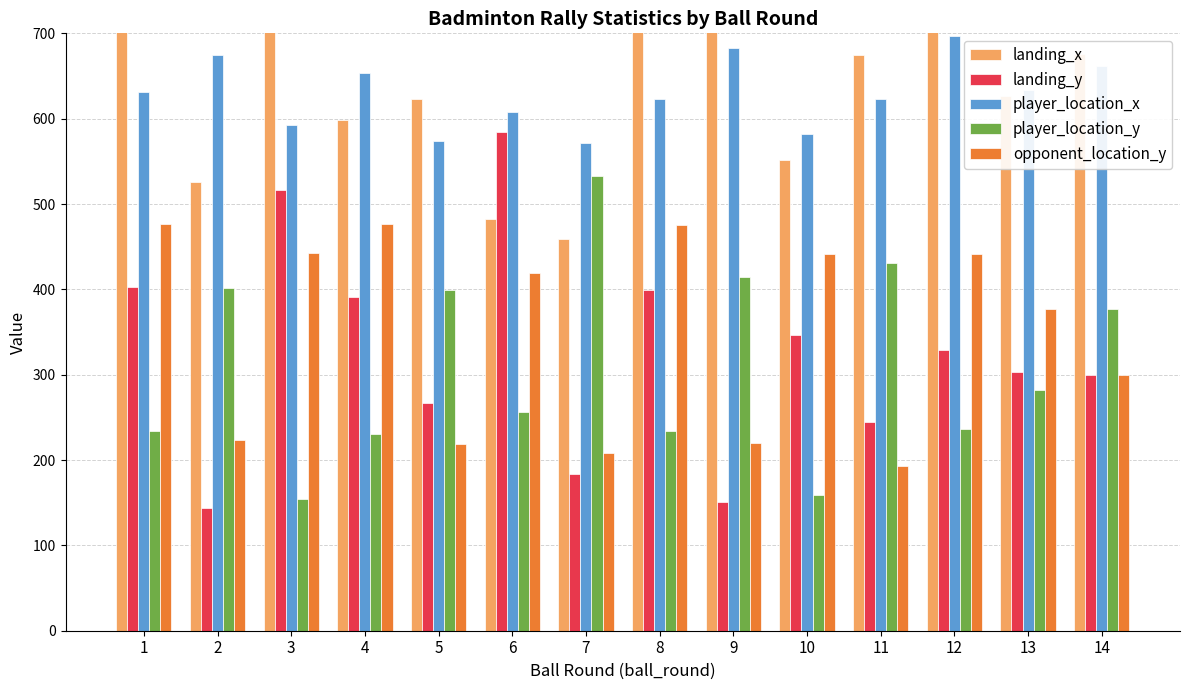

How many values in the opponent_location_y series exceed 419?

6